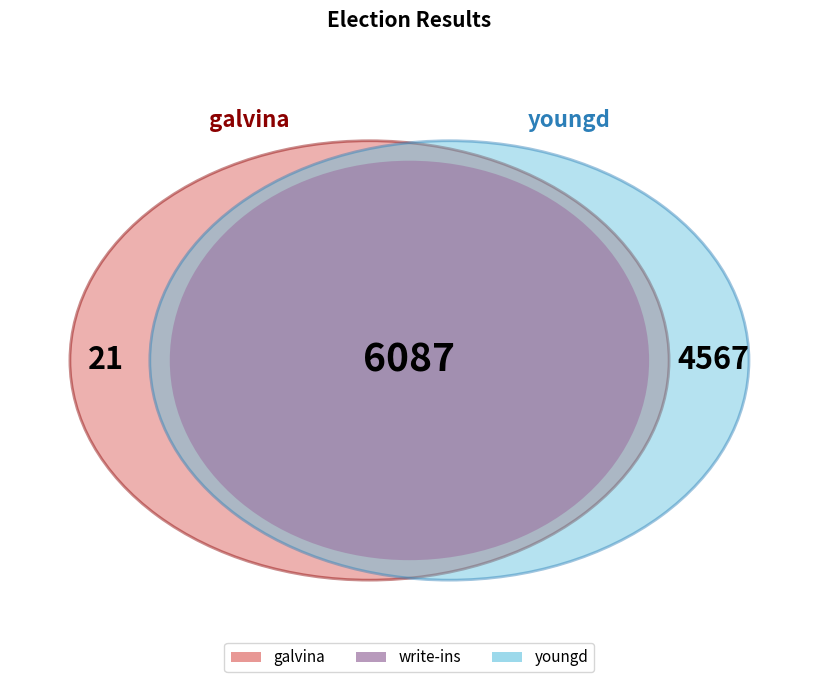

What percentage is NOT represented by youngd?

57.2%